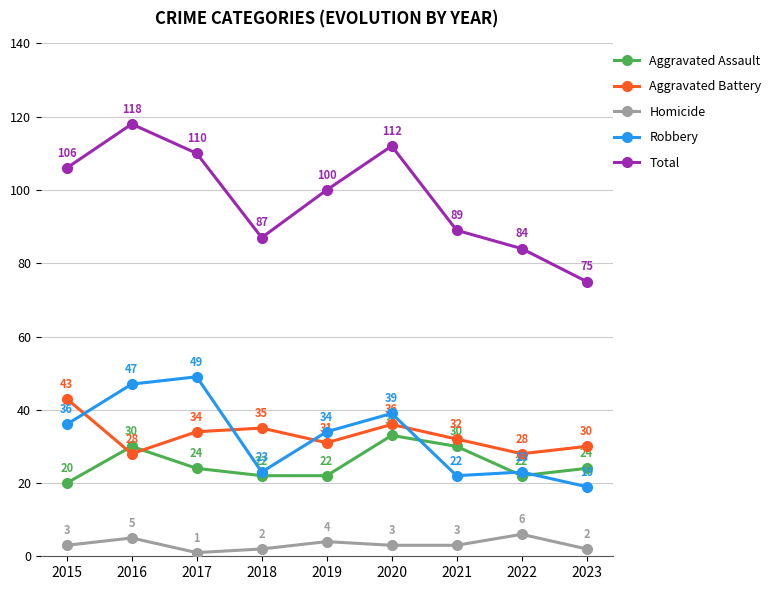

Reading left to right, list all the values displayed in this chart.

Aggravated Assault: 20	30	24	22	22	33	30	22	24
Aggravated Battery: 43	28	34	35	31	36	32	28	30
Homicide: 3	5	1	2	4	3	3	6	2
Robbery: 36	47	49	23	34	39	22	23	19
Total: 106	118	110	87	100	112	89	84	75